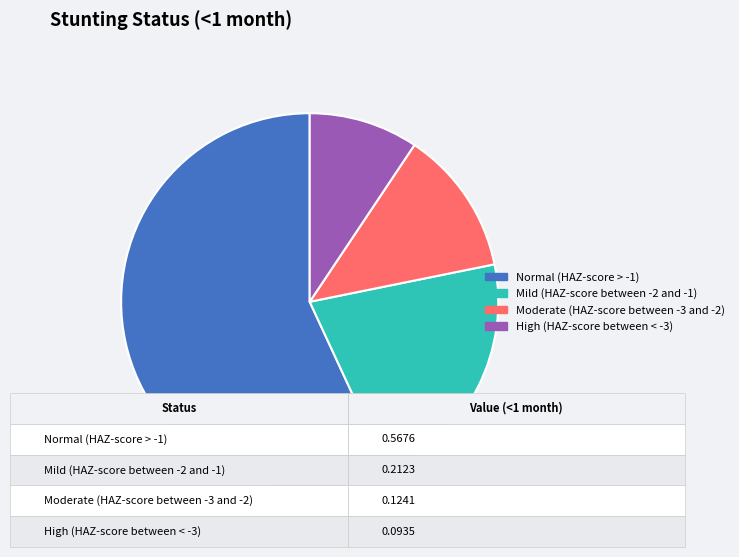

What is the largest slice in the pie chart?

Normal (HAZ-score > -1)